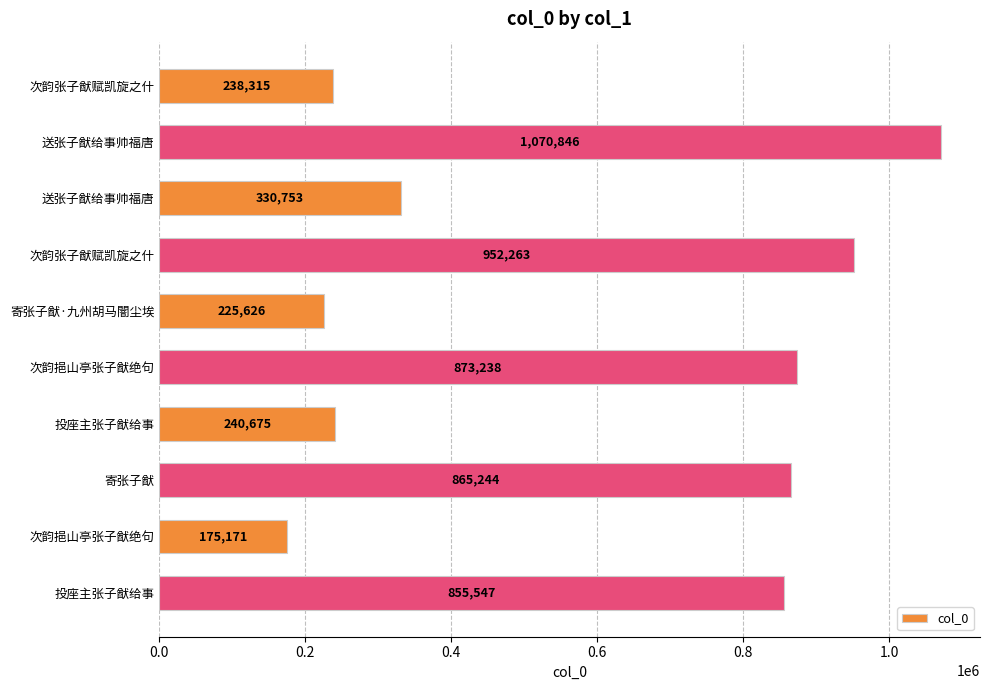

How many distinct data groups are displayed?

1